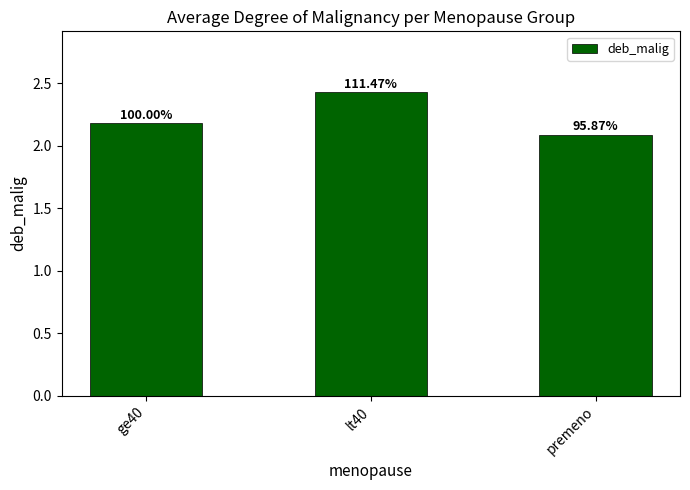

Are the bars horizontal?

No